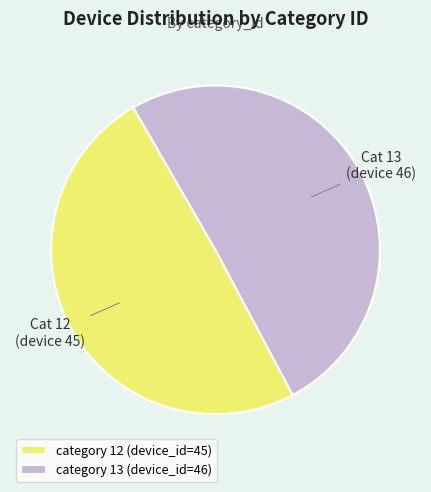

Which has a higher value, category 12 (device_id=45) or category 13 (device_id=46)?

category 13 (device_id=46)